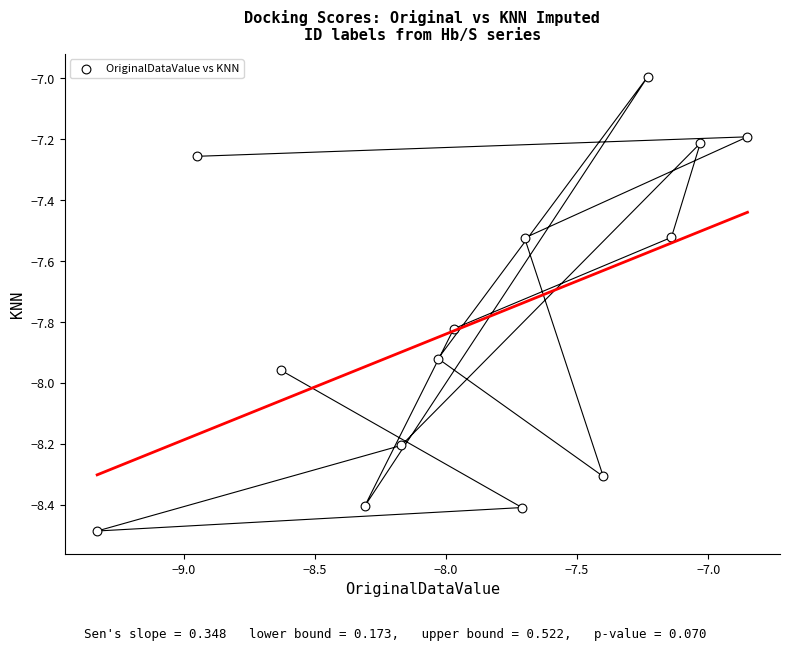

What is the range of Y values (max minus min)?

1.5